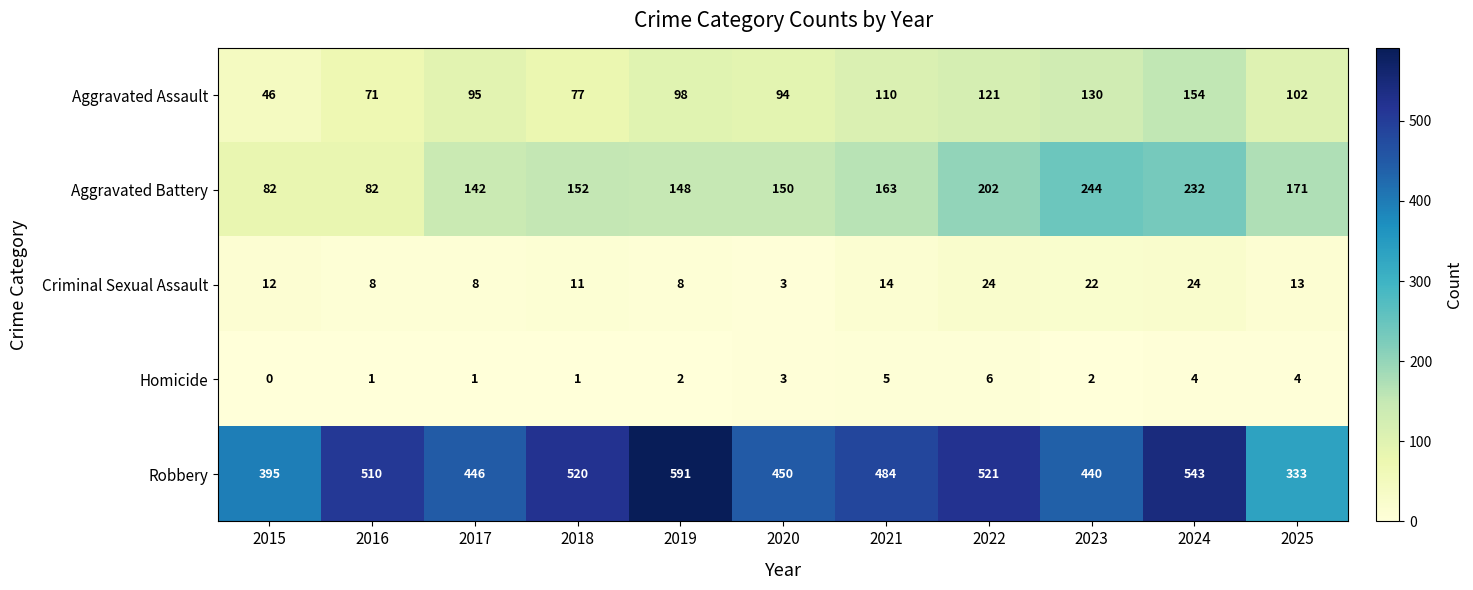

At 2016, list the series in order from smallest to largest.

Homicide, Criminal Sexual Assault, Aggravated Assault, Aggravated Battery, Robbery